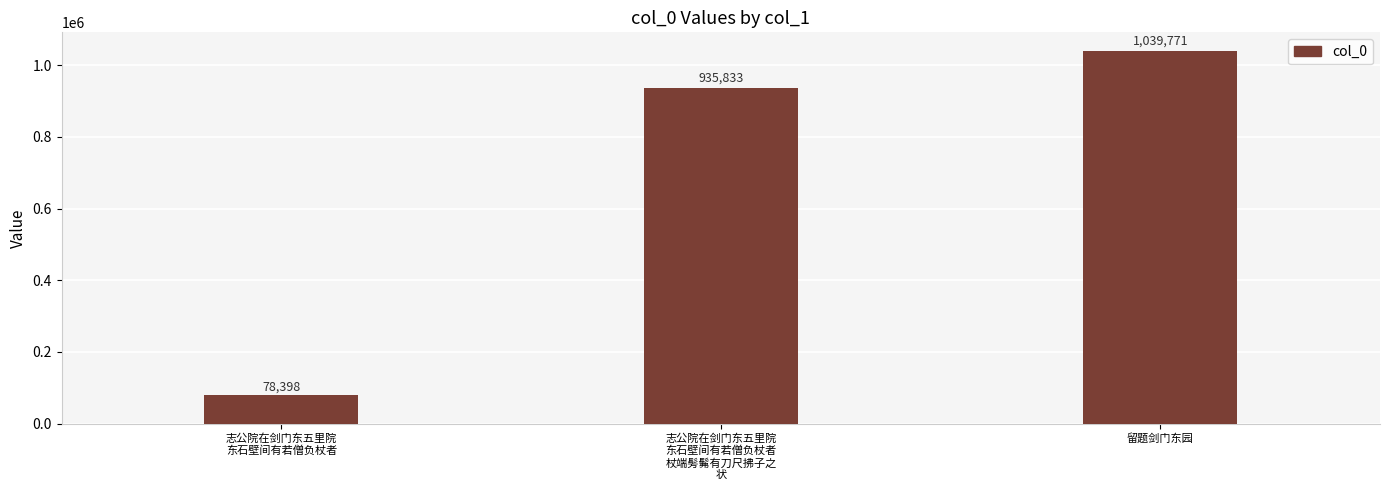

List the labels in order of value, smallest first.

志公院在剑门东五里院
东石壁间有若僧负杖者, 志公院在剑门东五里院
东石壁间有若僧负杖者
杖端髣髴有刀尺拂子之
状, 留题剑门东园